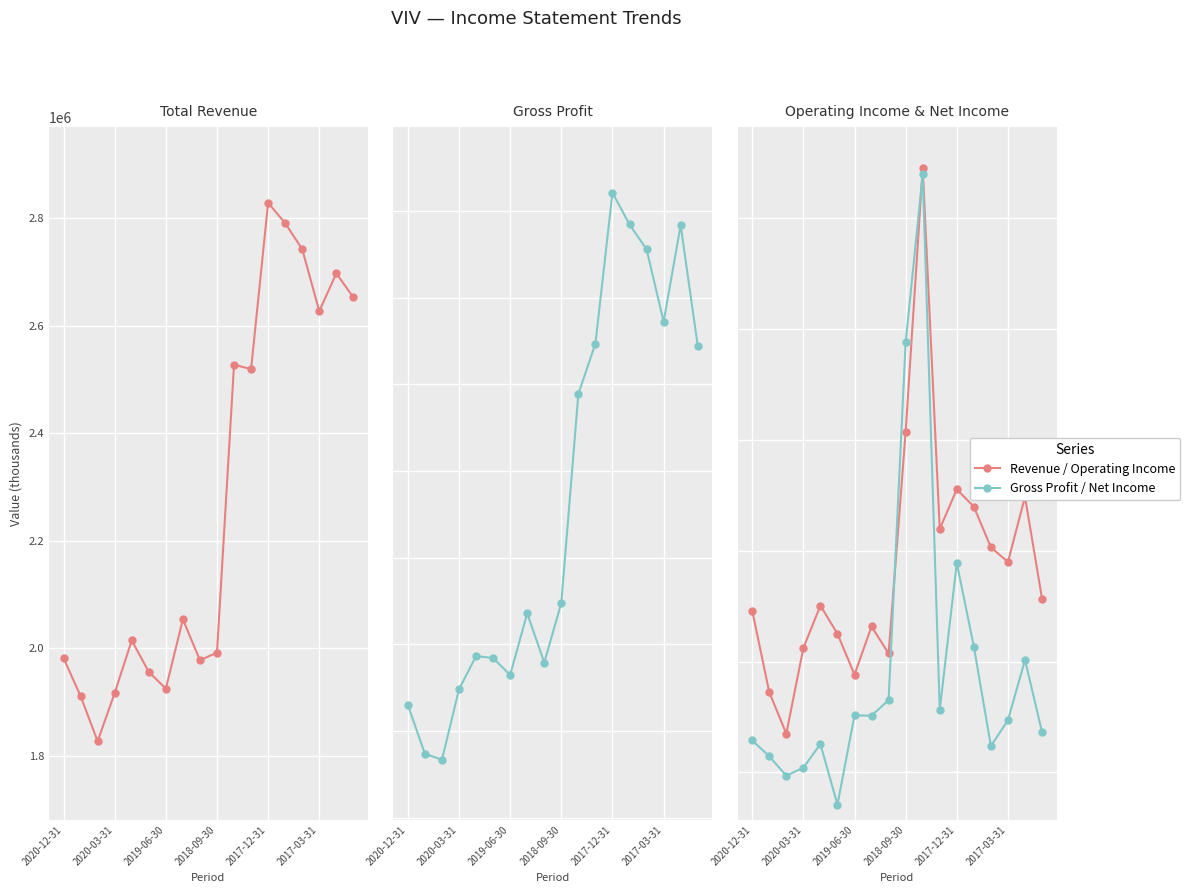

What is the difference between the highest and lowest values at 10?

1788100